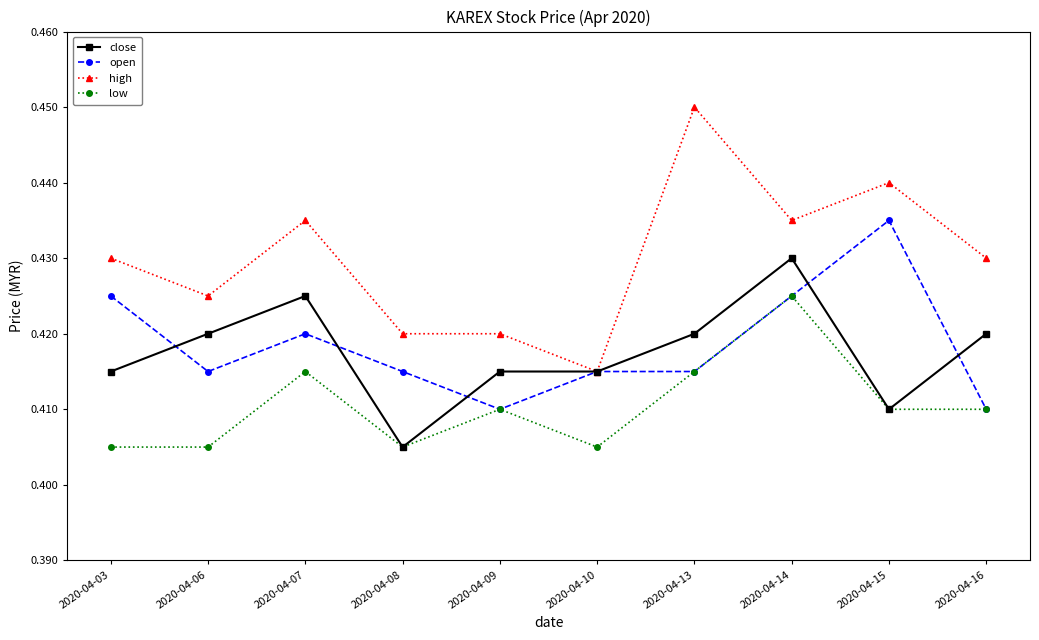

At which category does the chart reach its peak across all series?

2020-04-13